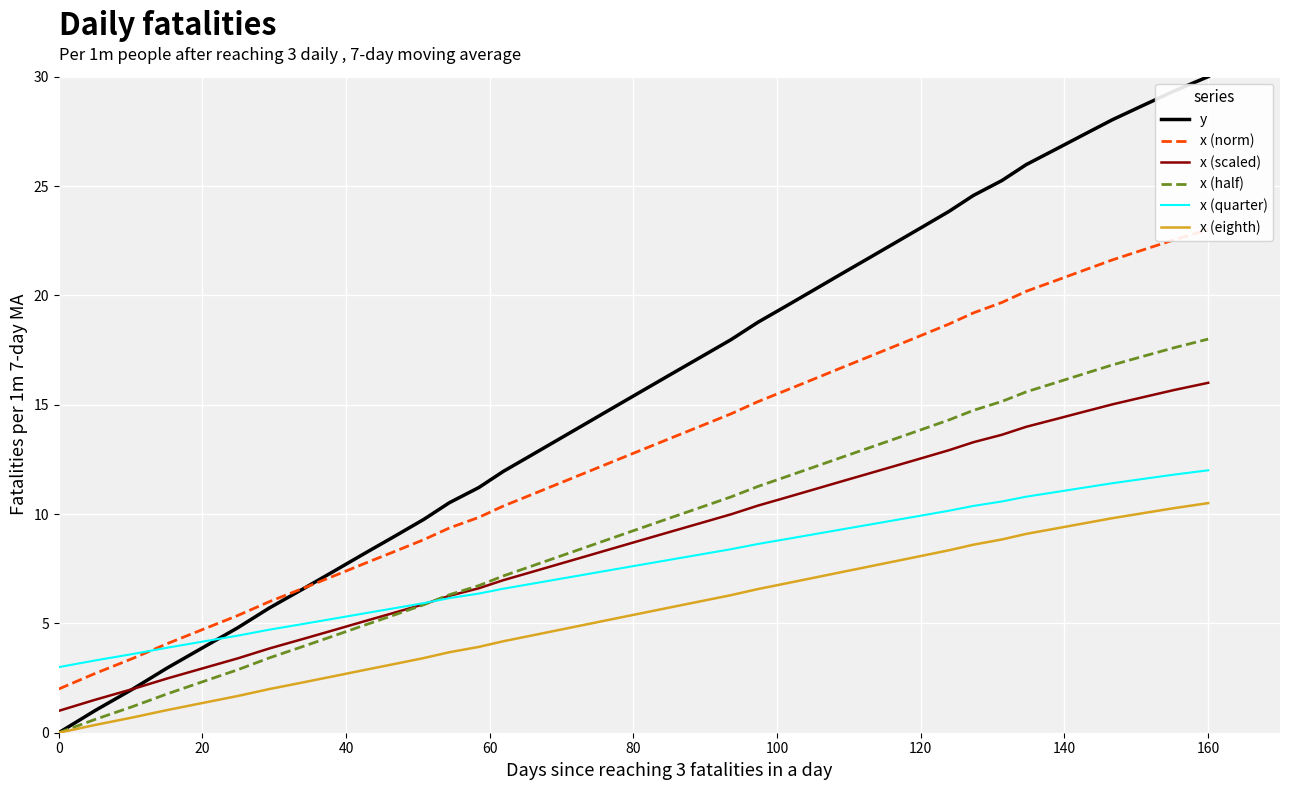

Which series has the largest range (max minus min)?

y